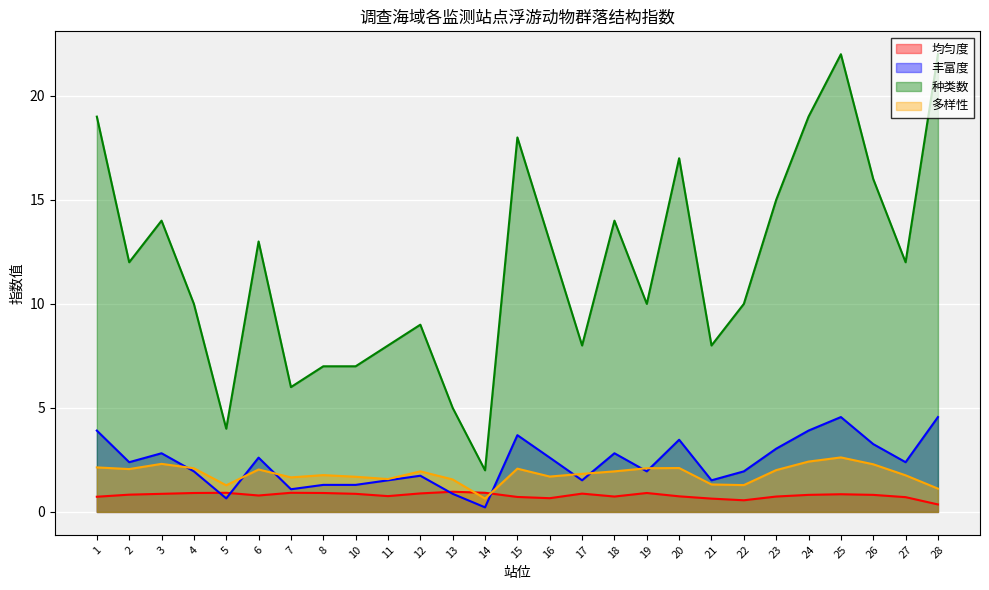

Reading right to left, what are all the values shown in this chart?

均匀度: 0.4	0.7	0.8	0.8	0.8	0.7	0.6	0.6	0.8	0.9	0.7	0.9	0.7	0.7	0.9	1.0	0.9	0.8	0.9	0.9	0.9	0.8	0.9	0.9	0.9	0.8	0.7
丰富度: 4.6	2.4	3.3	4.6	3.9	3.0	1.9	1.5	3.5	1.9	2.8	1.5	2.6	3.7	0.2	0.9	1.7	1.5	1.3	1.3	1.1	2.6	0.7	1.9	2.8	2.4	3.9
种类数: 22.0	12.0	16.0	22.0	19.0	15.0	10.0	8.0	17.0	10.0	14.0	8.0	13.0	18.0	2.0	5.0	9.0	8.0	7.0	7.0	6.0	13.0	4.0	10.0	14.0	12.0	19.0
多样性: 1.1	1.8	2.3	2.6	2.4	2.0	1.3	1.3	2.1	2.1	1.9	1.8	1.7	2.1	0.6	1.6	1.9	1.6	1.7	1.8	1.7	2.0	1.3	2.1	2.3	2.1	2.1